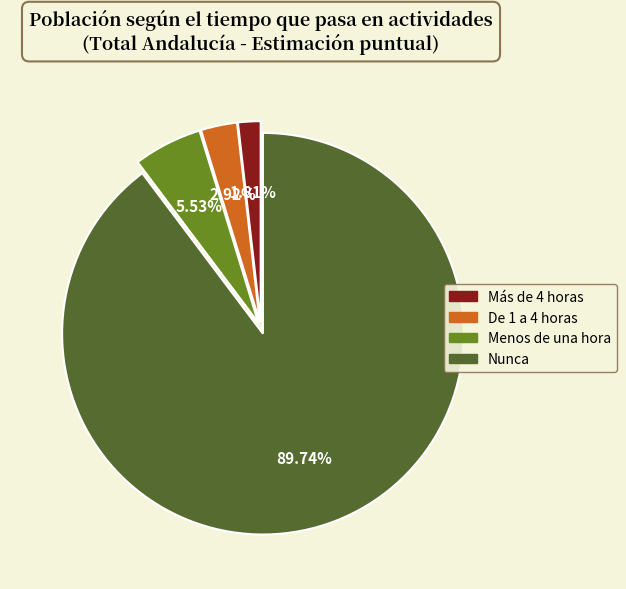

To the nearest percent, what is the combined percentage of De 1 a 4 horas and Nunca?

93%